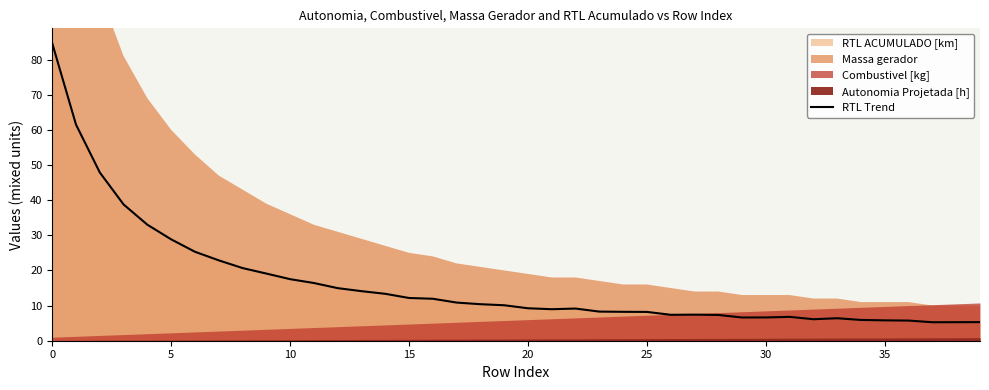

The RTL Trend series shows 9.2 at 20. True or false?

True